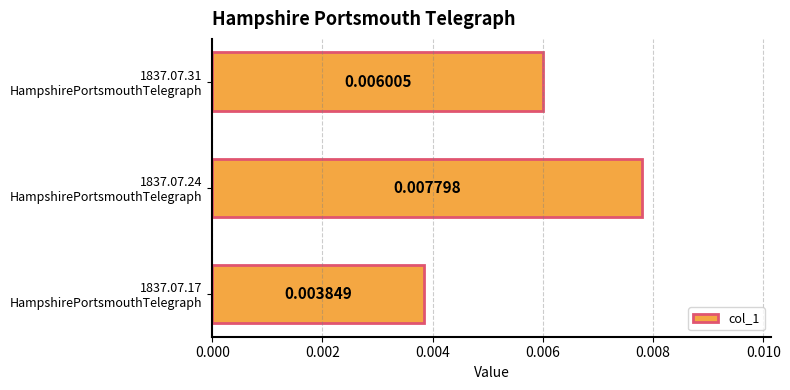

Does the chart contain any negative values?

No